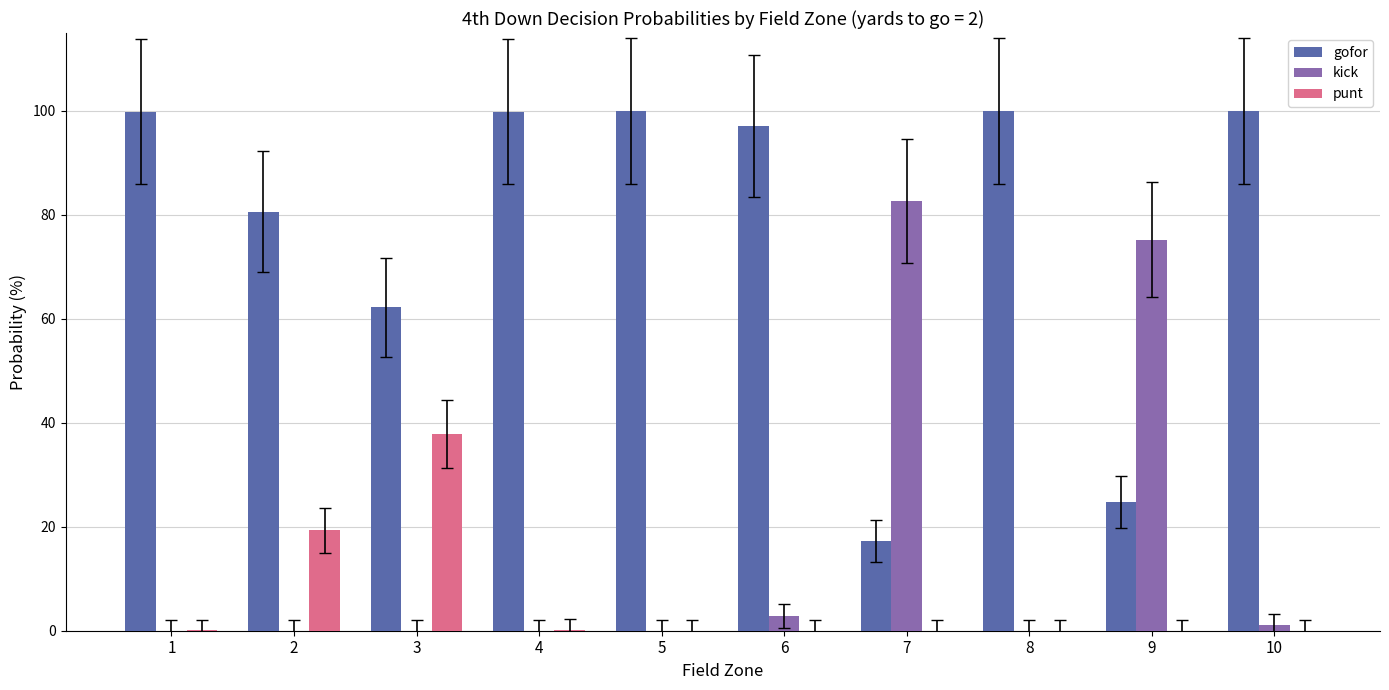

What is the sum of the punt values at 9 and 3?

37.8